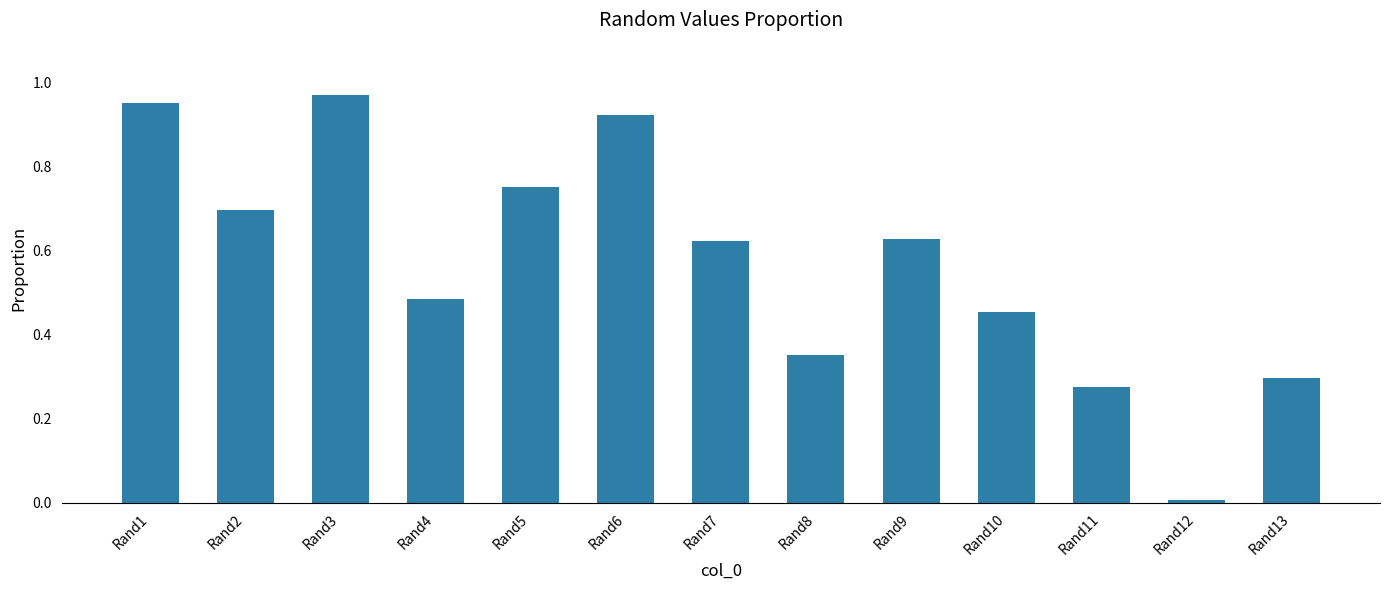

What is the change in value from Rand5 to Rand6?

+0.2